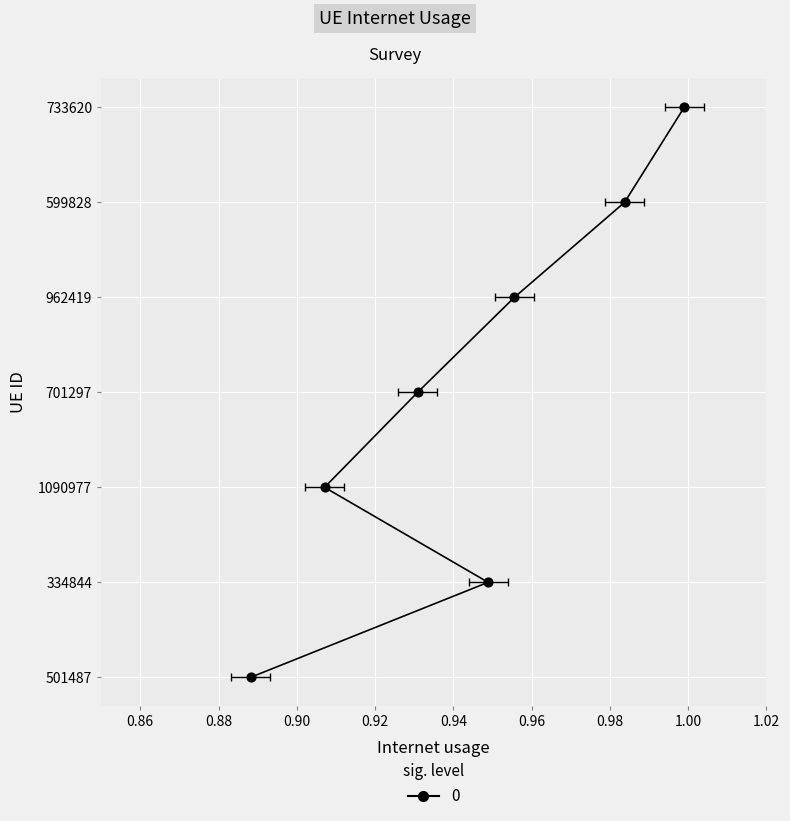

Which has a higher value, 0.96 or 0.94?

0.96